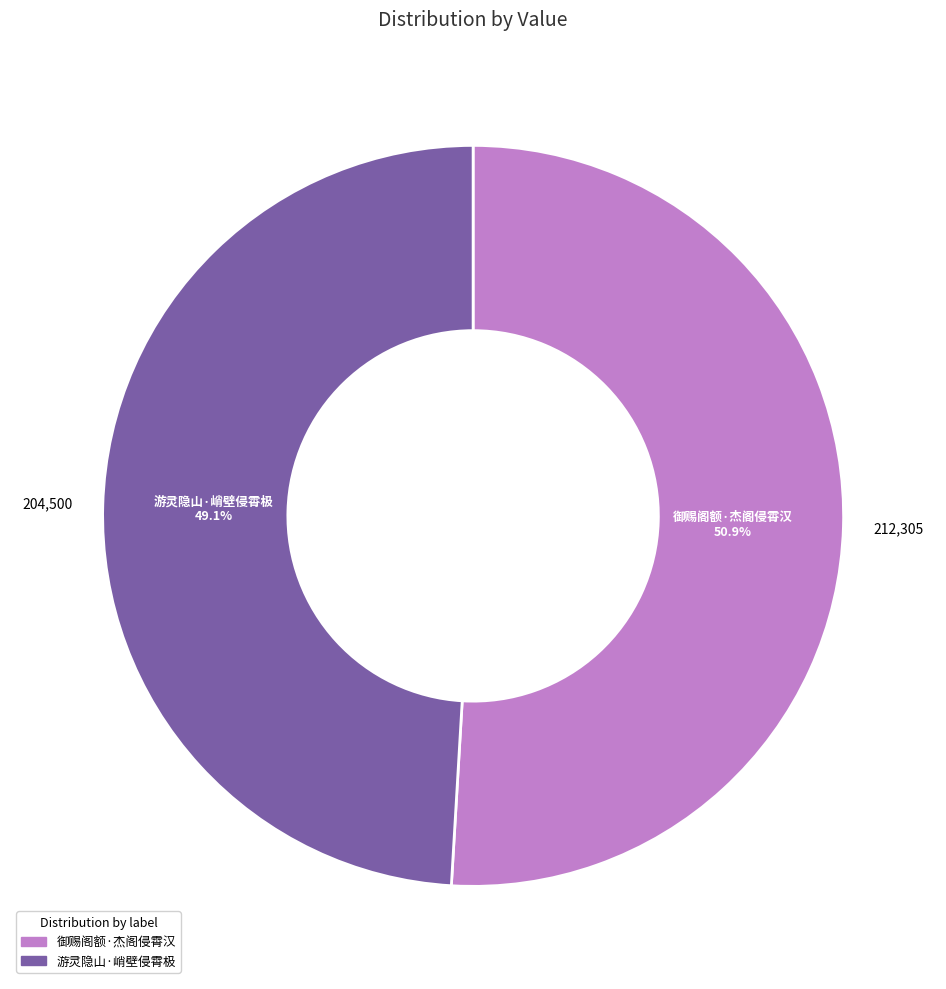

To the nearest percent, what portion does 御赐阁额·杰阁侵霄汉 represent?

51%